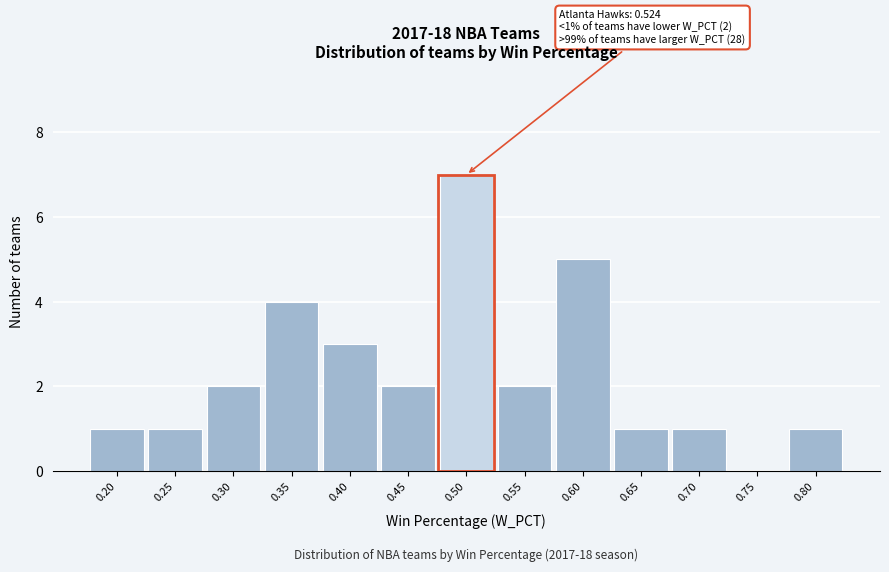

Reading right to left, extract all data points from this chart.

0.80=1	0.75=0	0.70=1	0.65=1	0.60=5	0.55=2	0.50=7	0.45=2	0.40=3	0.35=4	0.30=2	0.25=1	0.20=1